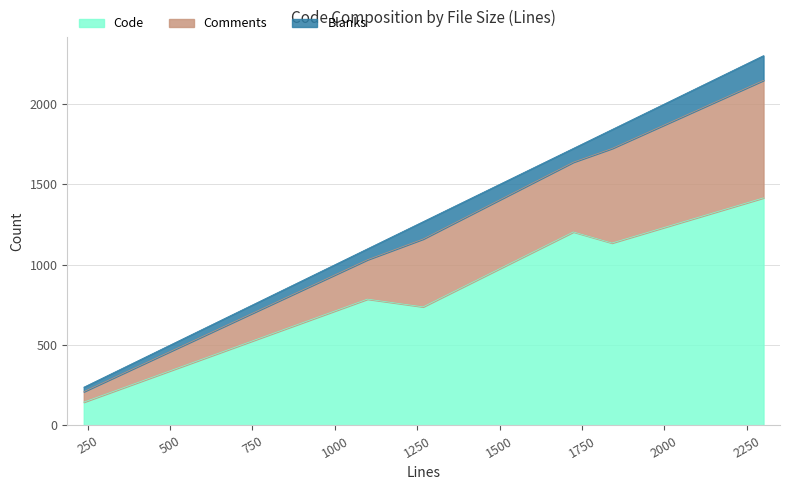

What is the minimum value for Code?

145